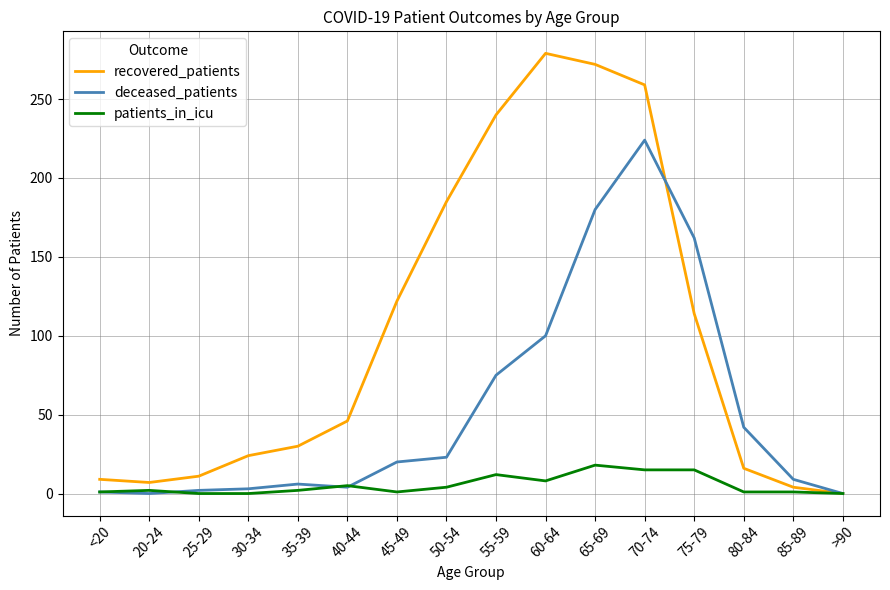

List the series in order of their peak value, lowest first.

patients_in_icu, deceased_patients, recovered_patients